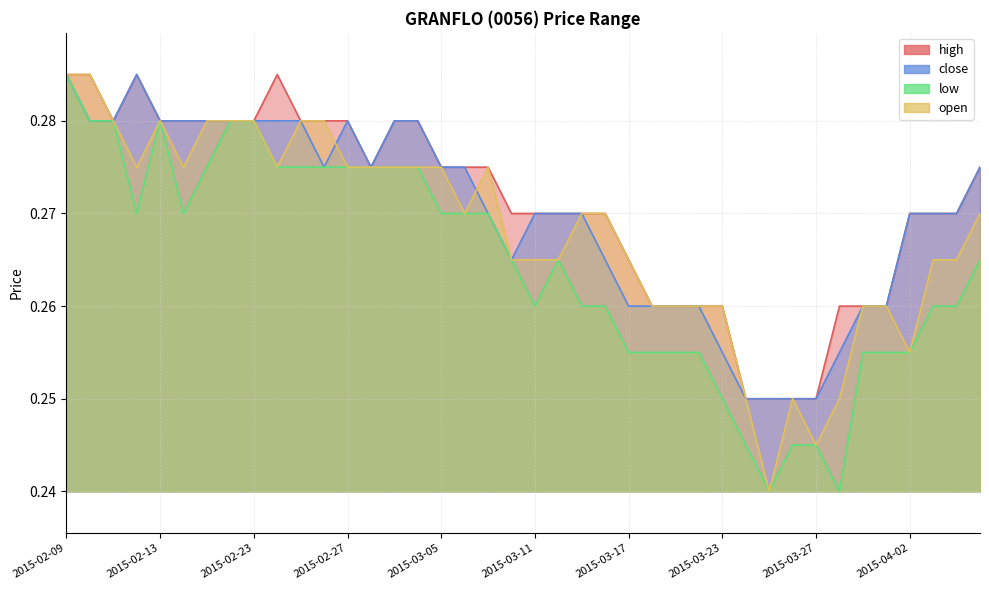

True or false: high and low cross at least once.

False